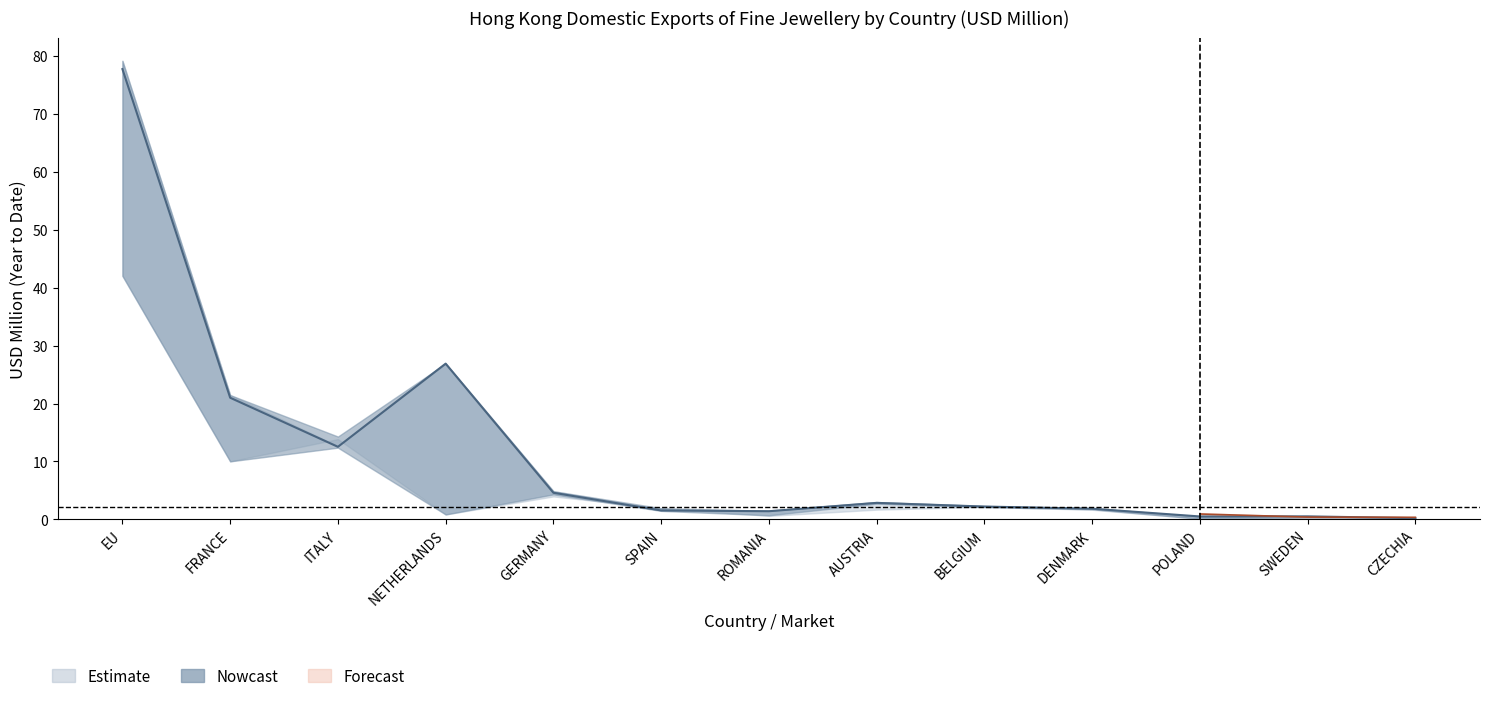

The 201912 series shows 39.7 at NETHERLANDS. True or false?

False